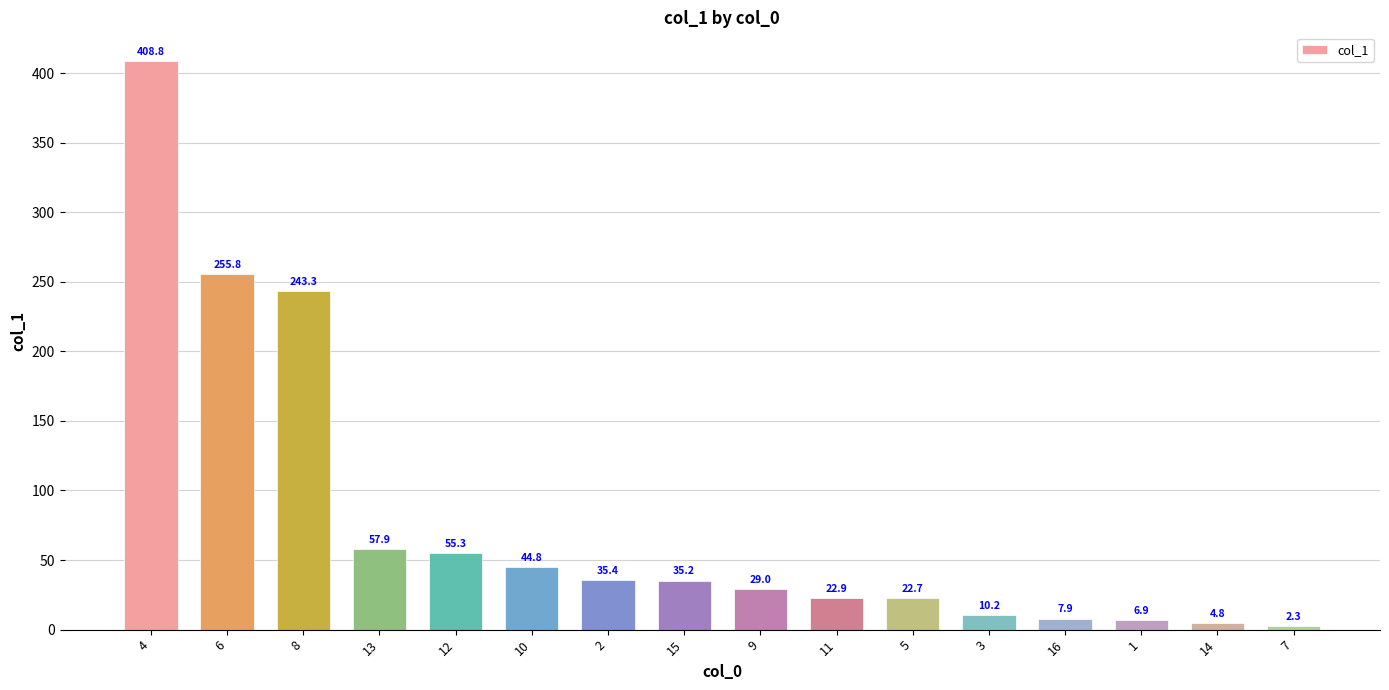

How many values are below 35?

8